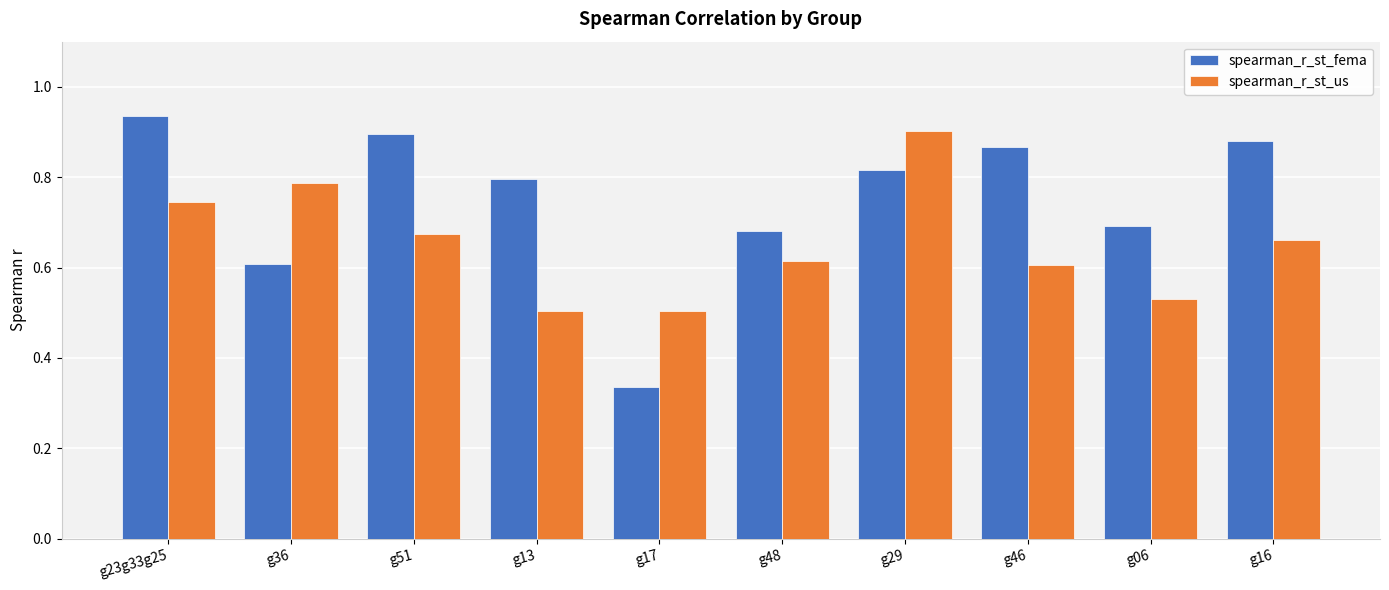

Which series has the largest total across all categories?

spearman_r_st_fema